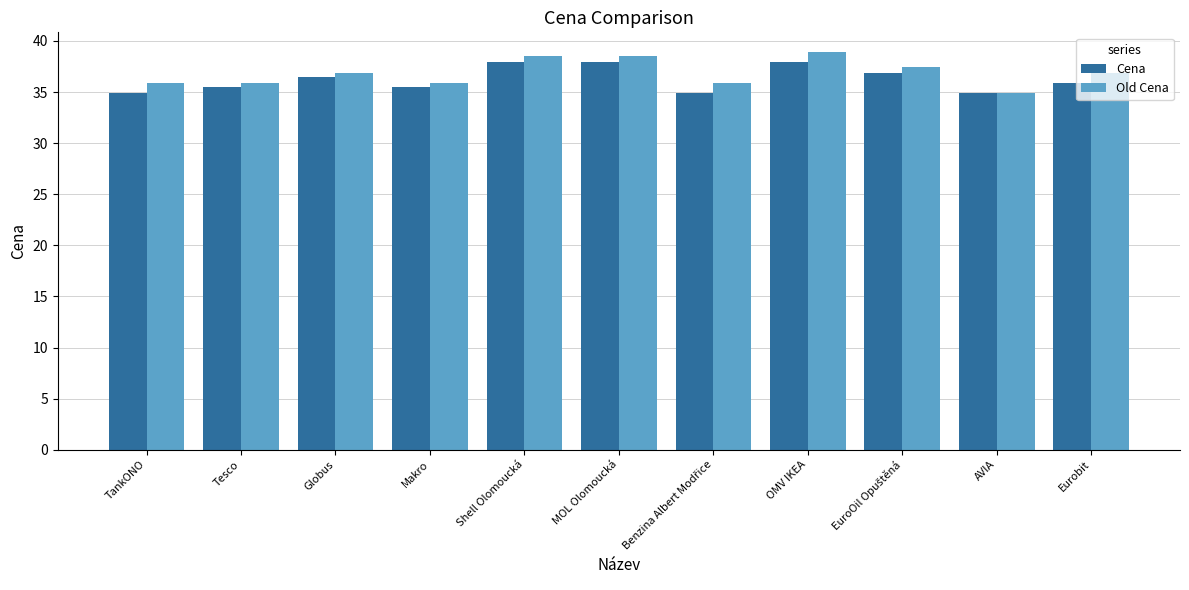

What is the label of the 8th bar from the left?

OMV IKEA